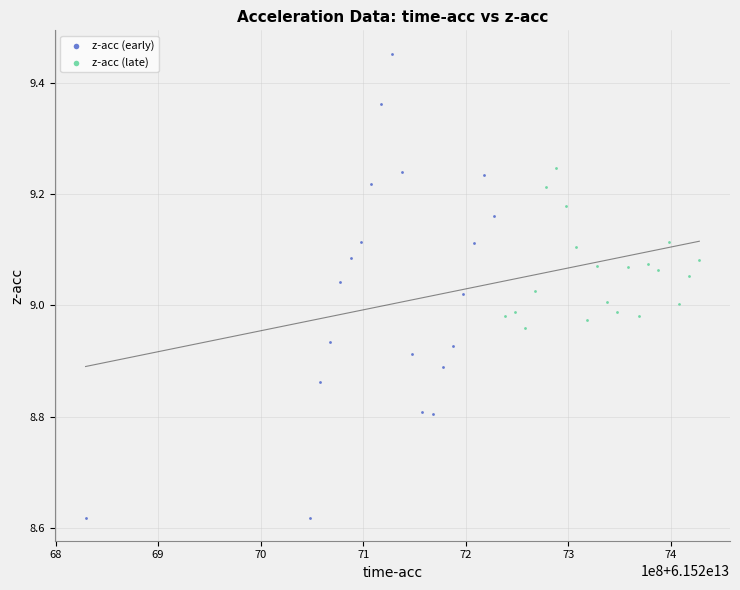

Which series reaches the minimum Y coordinate?

z-acc (early)